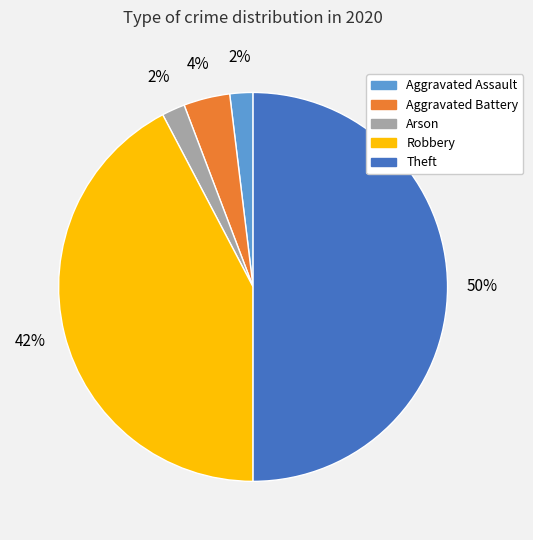

Between Aggravated Assault and Theft, which is larger?

Theft